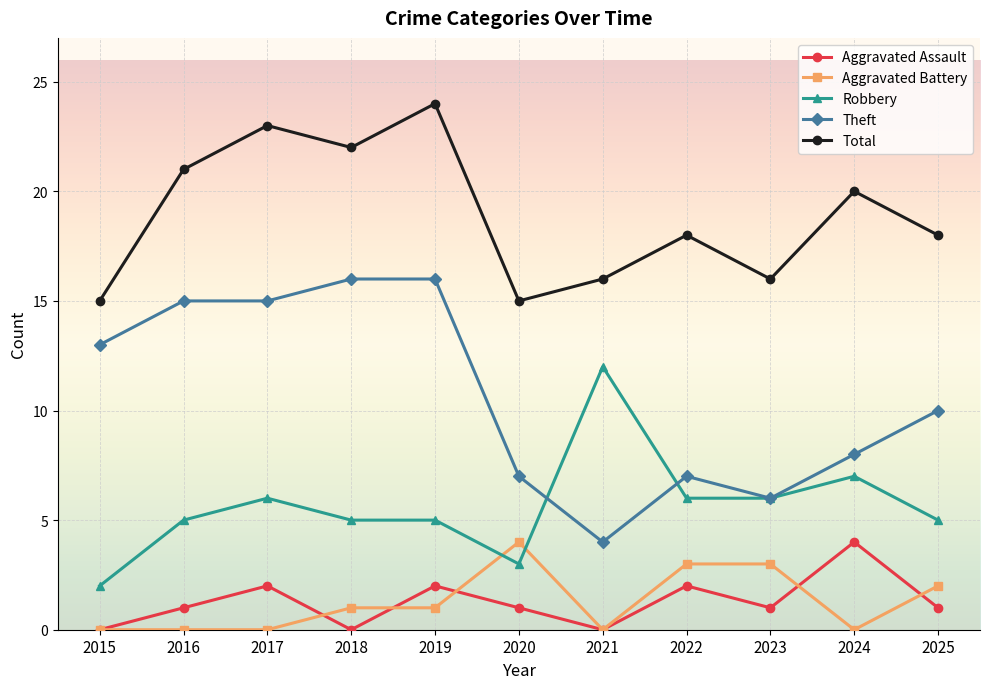

What is the difference between the maximum and minimum values in the Total series?

9